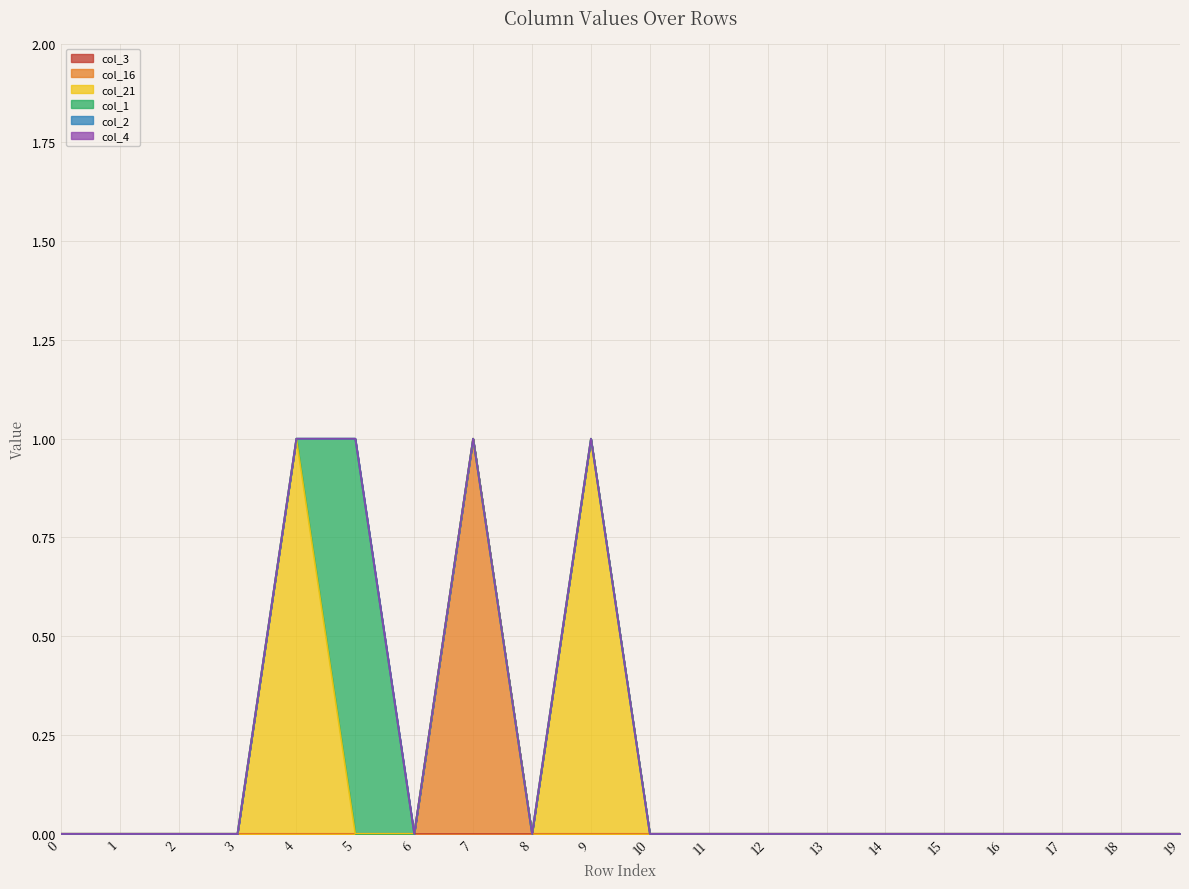

At which category is the sum across all series the highest?

4